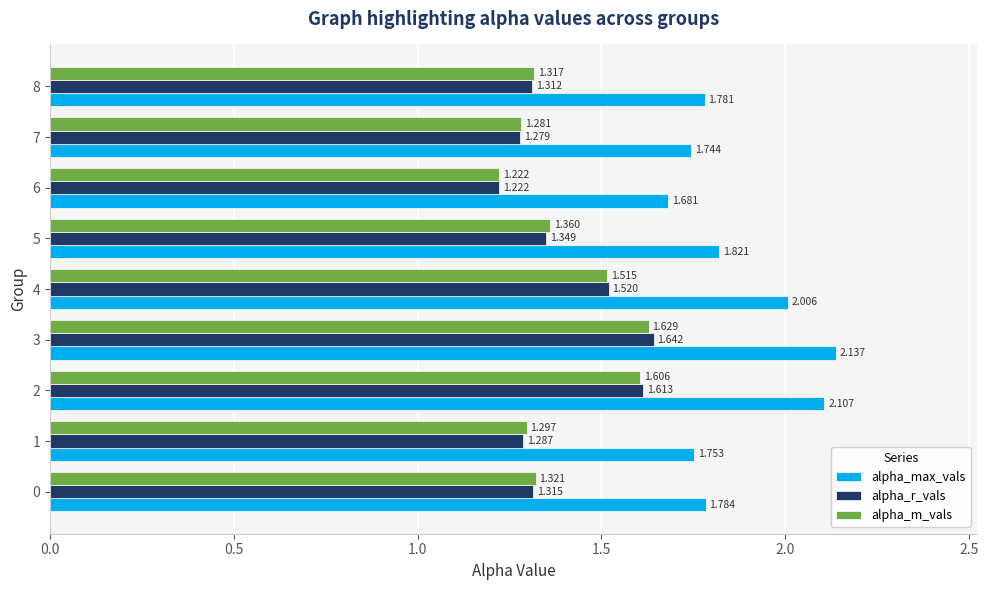

Is it true that alpha_m_vals equals 2.2 at 8?

False